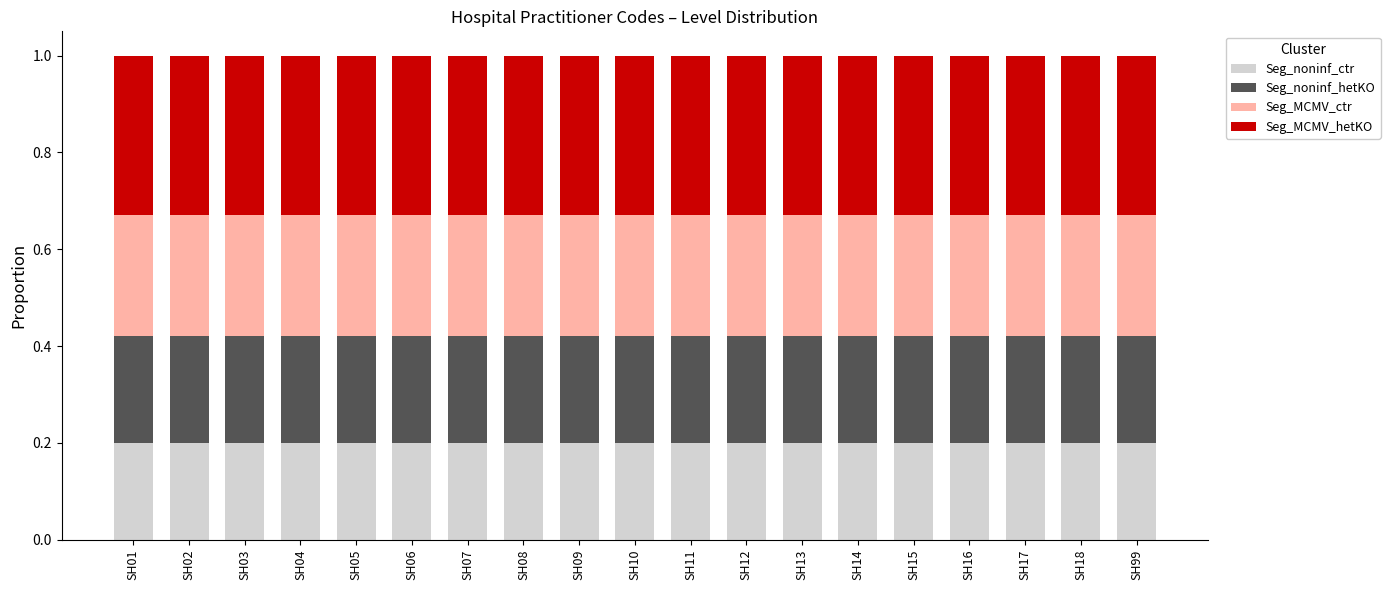

What is the sum of the Seg_noninf_ctr values at SH09 and SH15?

0.4